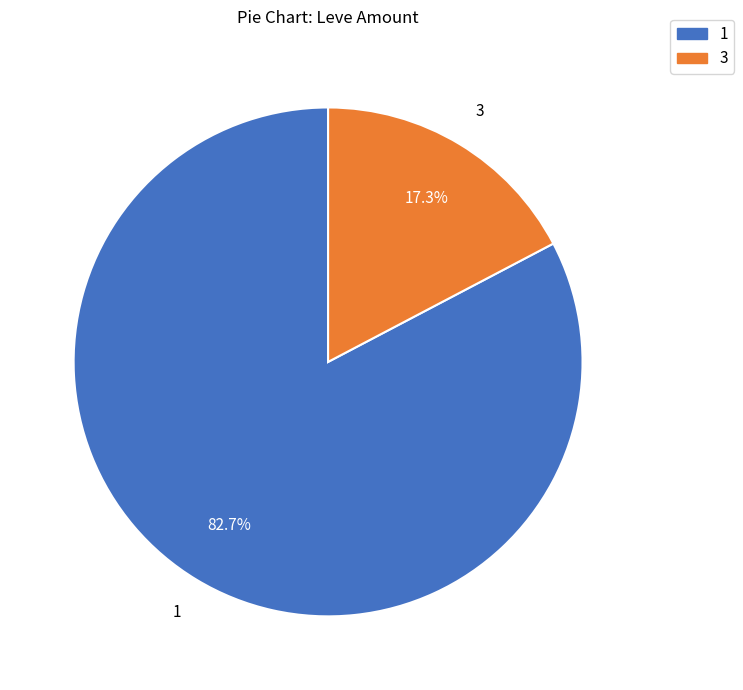

Is there any slice that represents more than half of the pie?

Yes